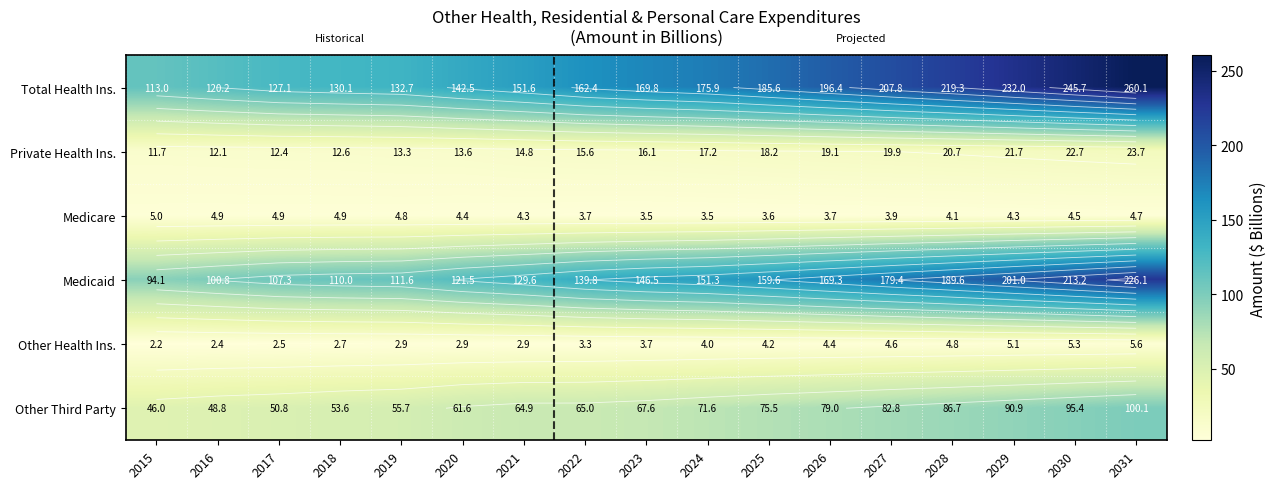

What is the difference between the second highest and second lowest values in the Other Health Ins. series?

2.9